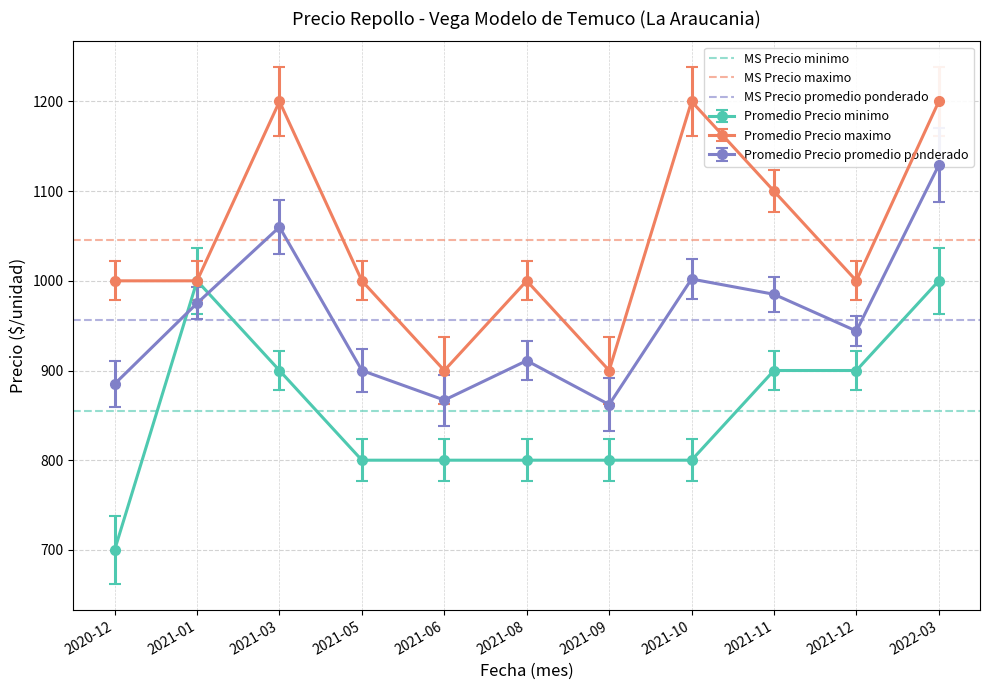

What position from the left is 2021-01?

2